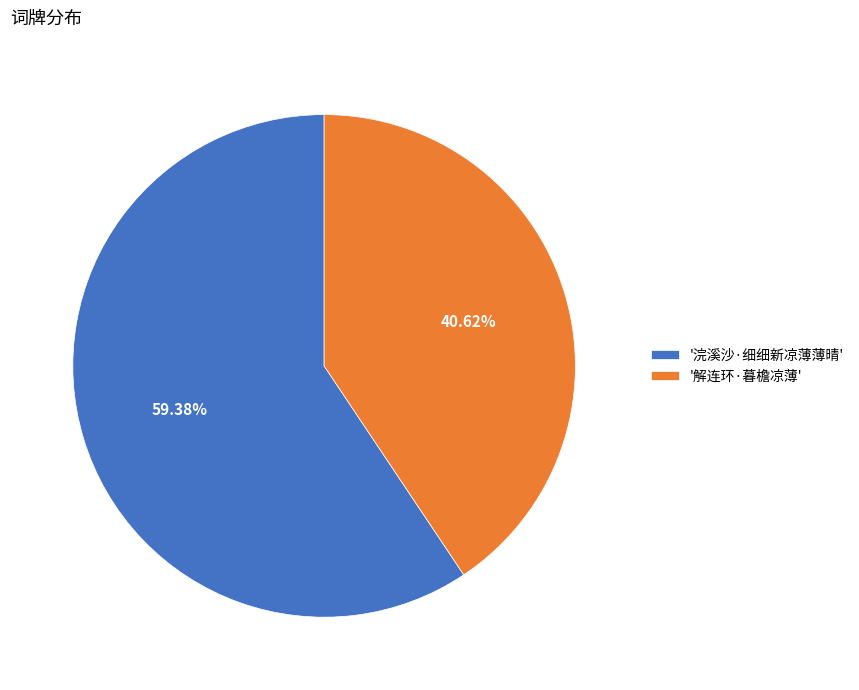

What is the majority slice?

'浣溪沙·细细新凉薄薄晴'